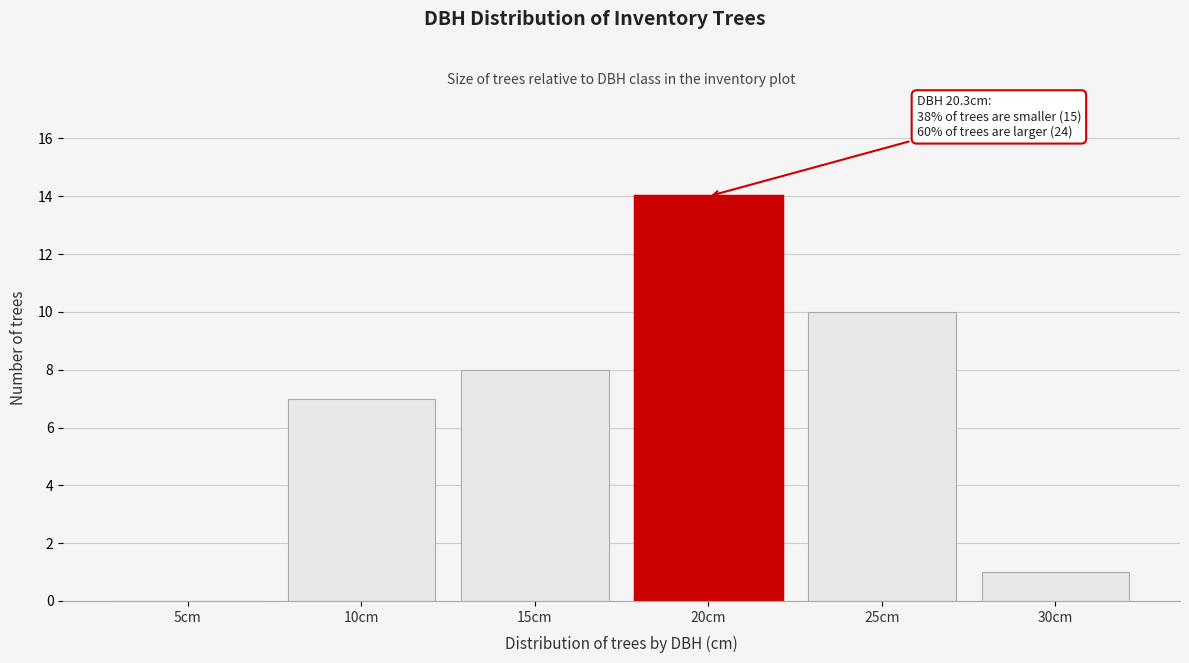

Reading left to right, extract all data points from this chart.

5cm=0	10cm=7	15cm=8	20cm=14	25cm=10	30cm=1